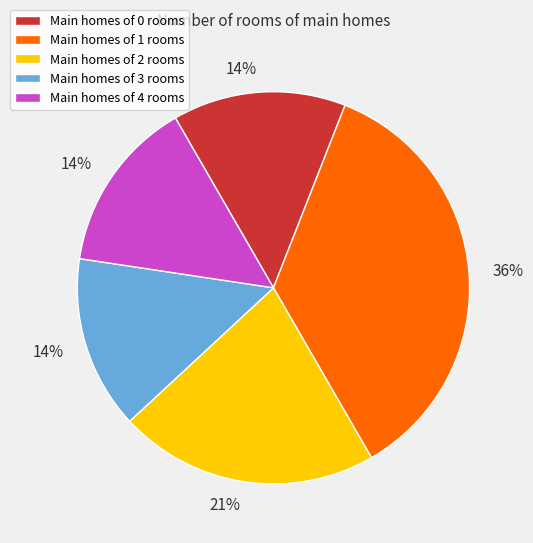

To the nearest percent, what percentage of the pie is Main homes of 4 rooms?

14%